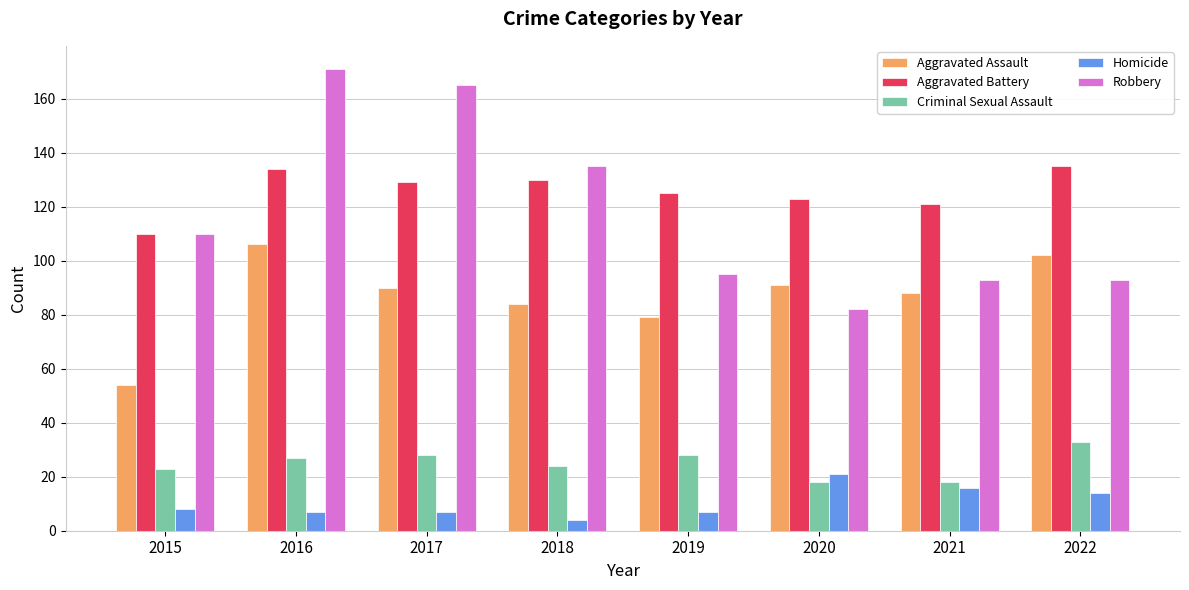

What is the spread (max minus min) of values at 2018?

131